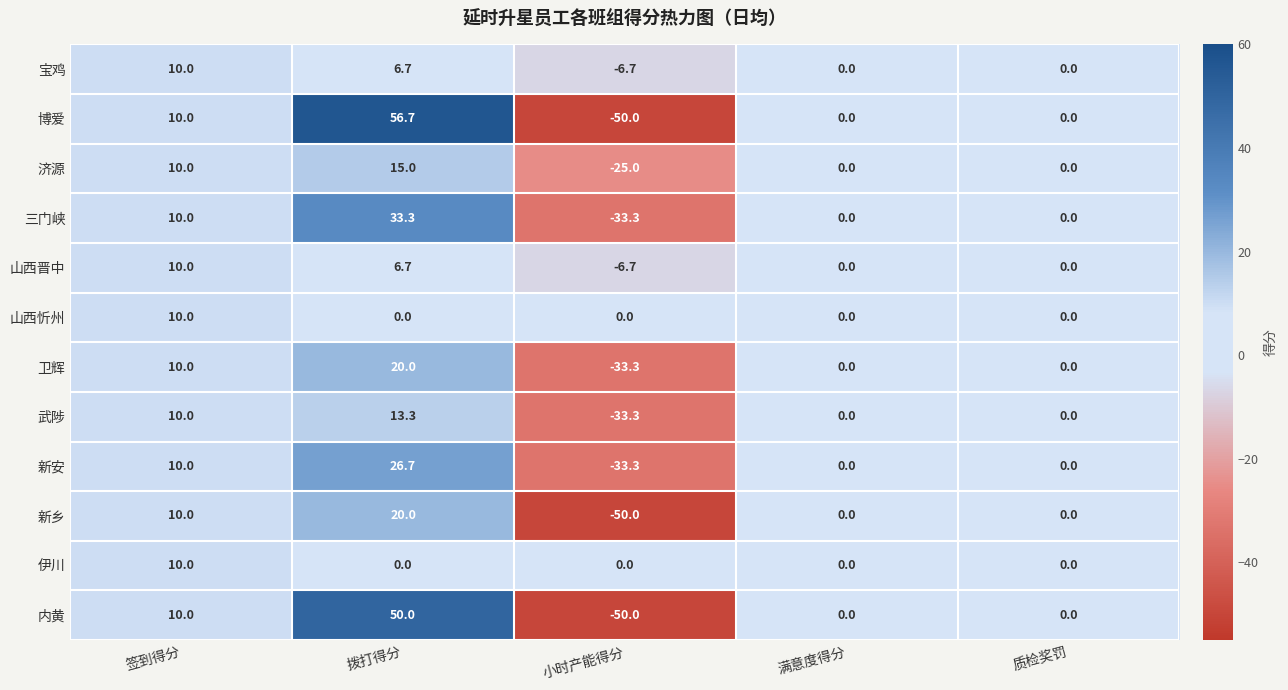

What is the average value of the 新安 series?

0.7